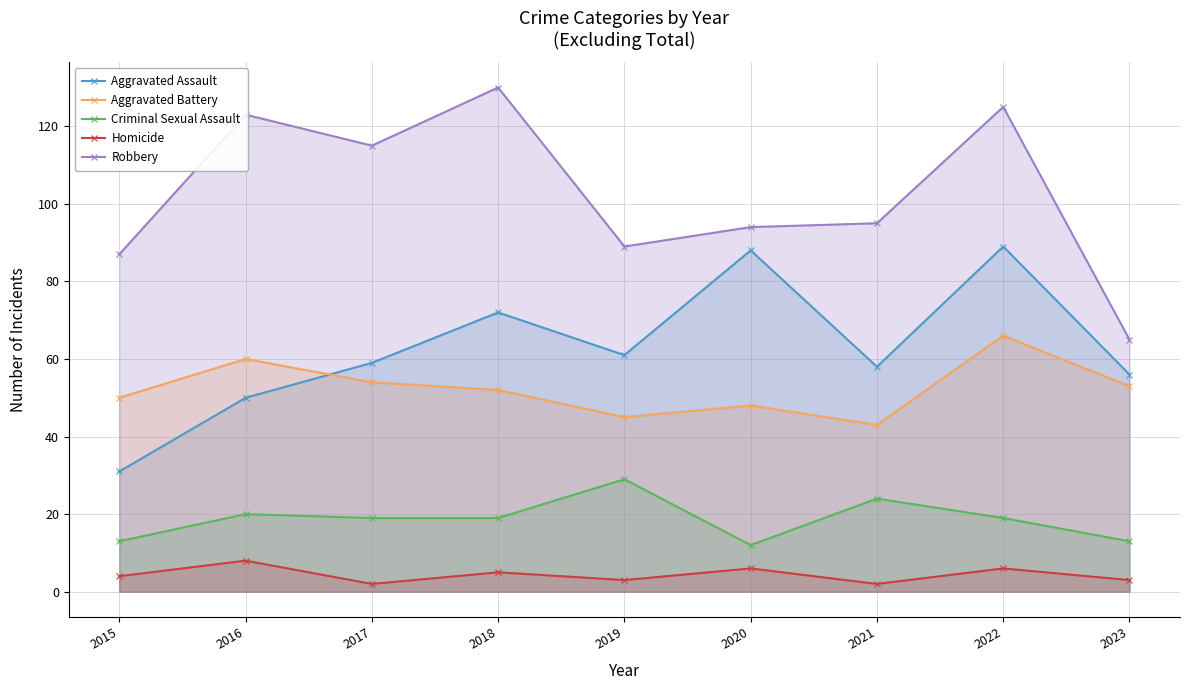

True or false: Aggravated Assault has a value of 50 at 2016.

True